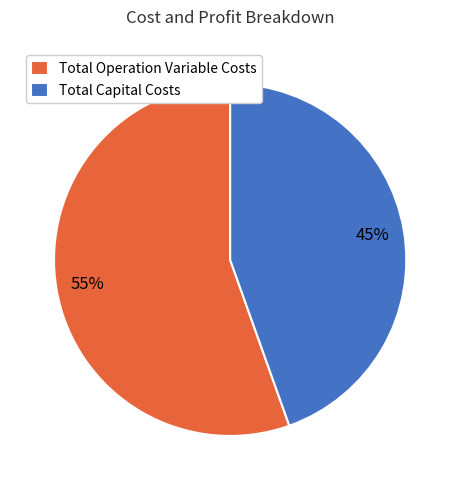

How many slices are in this pie chart?

2